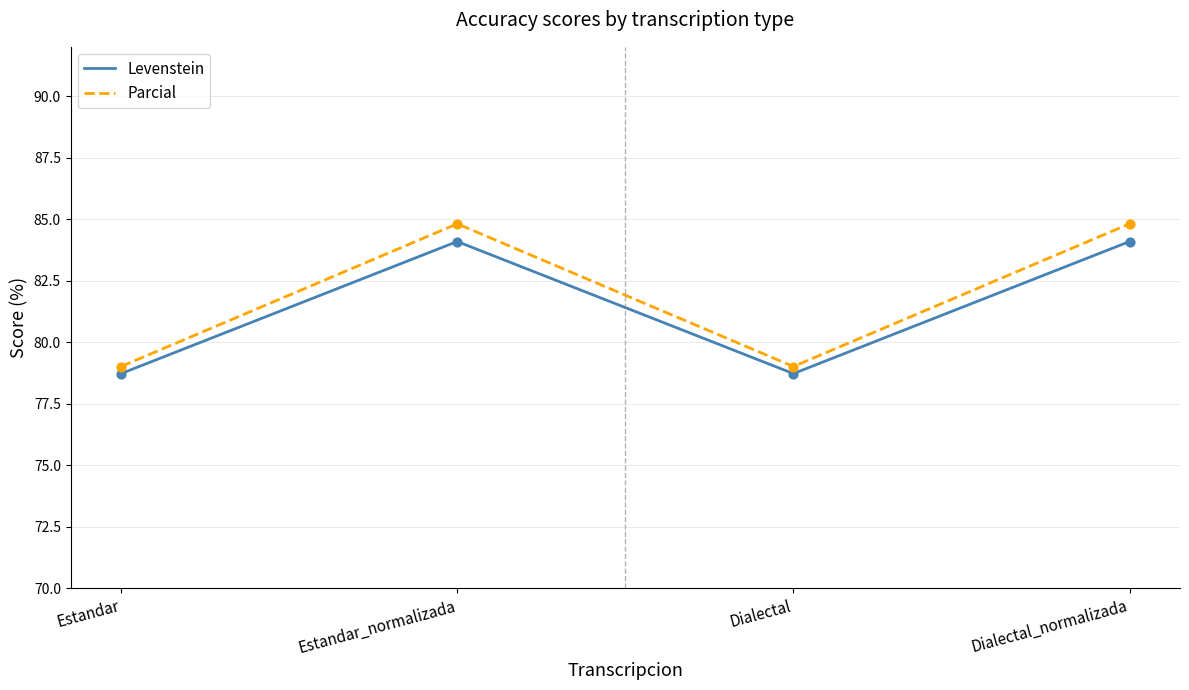

Which series has the widest spread of values?

Parcial